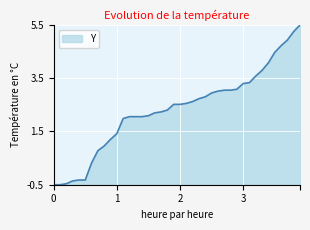

Reading left to right, extract all data points from this chart.

-0.5	-0.5	-0.5	-0.4	-0.3	-0.3	0.3	0.8	1.0	1.2	1.4	2.0	2.1	2.1	2.1	2.1	2.2	2.2	2.3	2.5	2.5	2.6	2.6	2.7	2.8	2.9	3.0	3.1	3.1	3.1	3.3	3.3	3.6	3.8	4.1	4.5	4.7	4.9	5.3	5.5